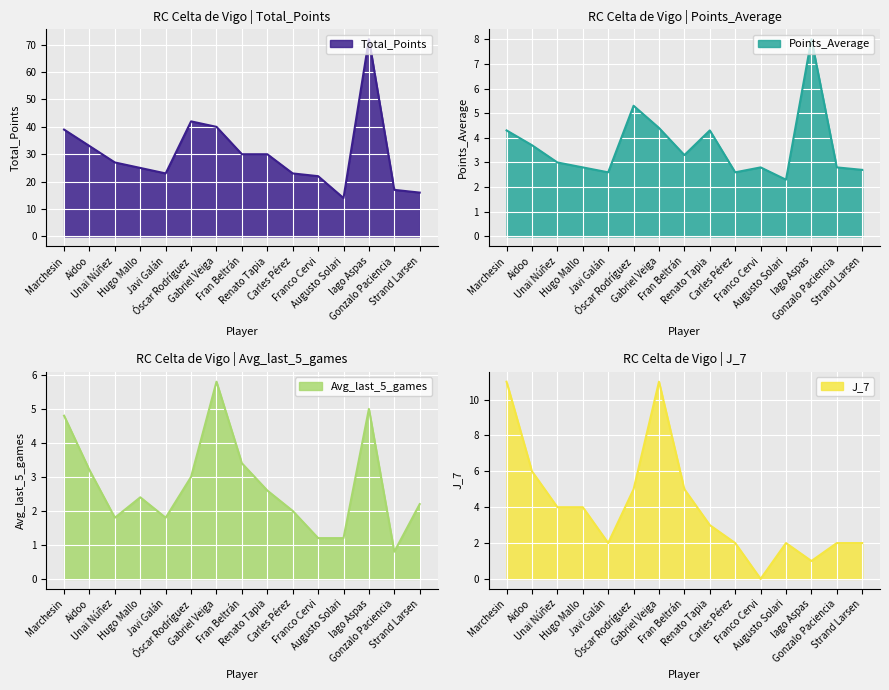

Which series changed the most between Unai Núñez and Gonzalo Paciencia?

Total_Points